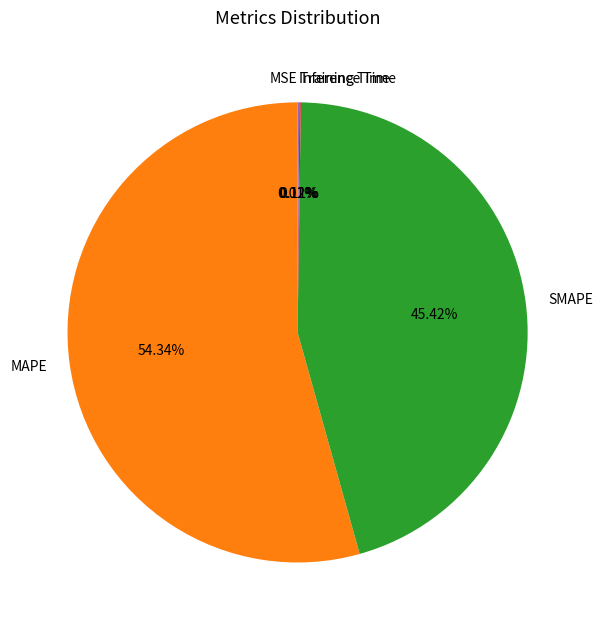

What is the largest slice in the pie chart?

MAPE